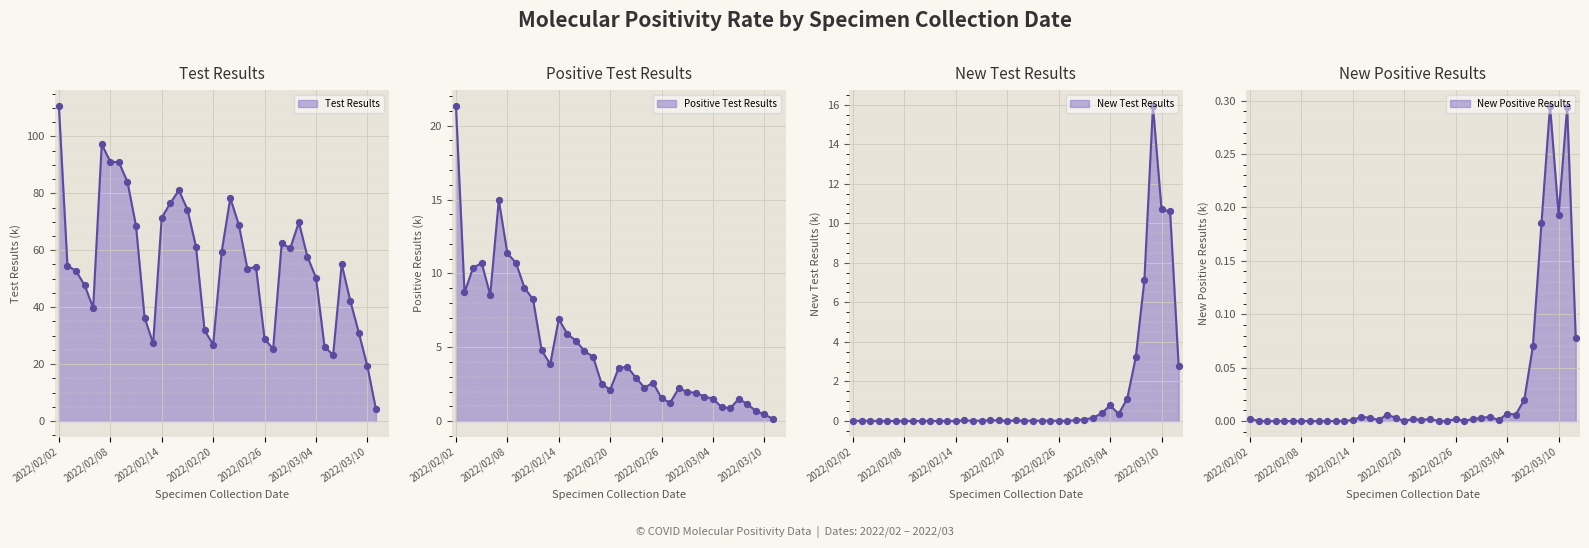

Is the value of New Test Results at 13 greater than the value of New Positive Test Results at 27?

Yes